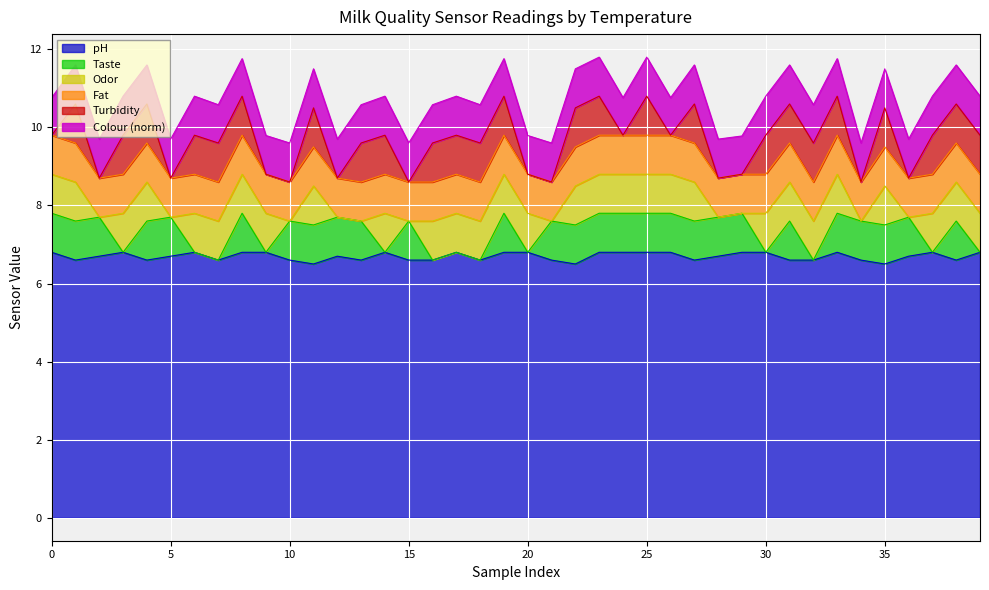

True or false: pH and Fat intersect in this chart.

False